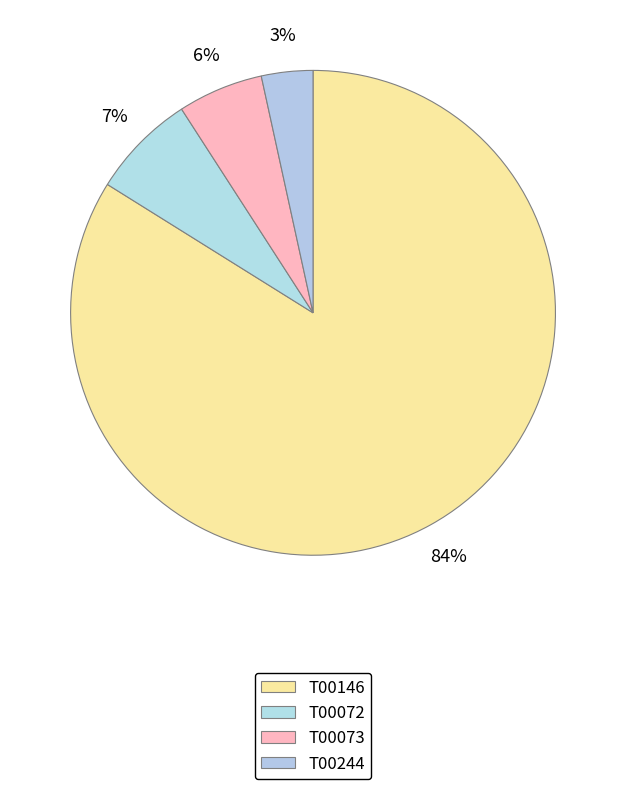

Rank the categories by value from lowest to highest.

T00244, T00073, T00072, T00146